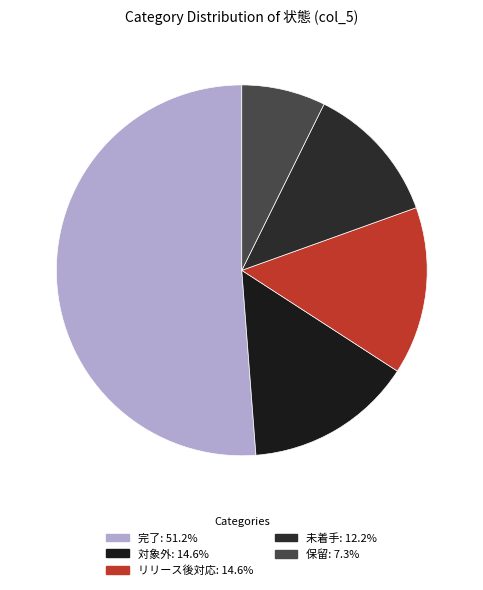

Is there any slice that represents more than half of the pie?

Yes